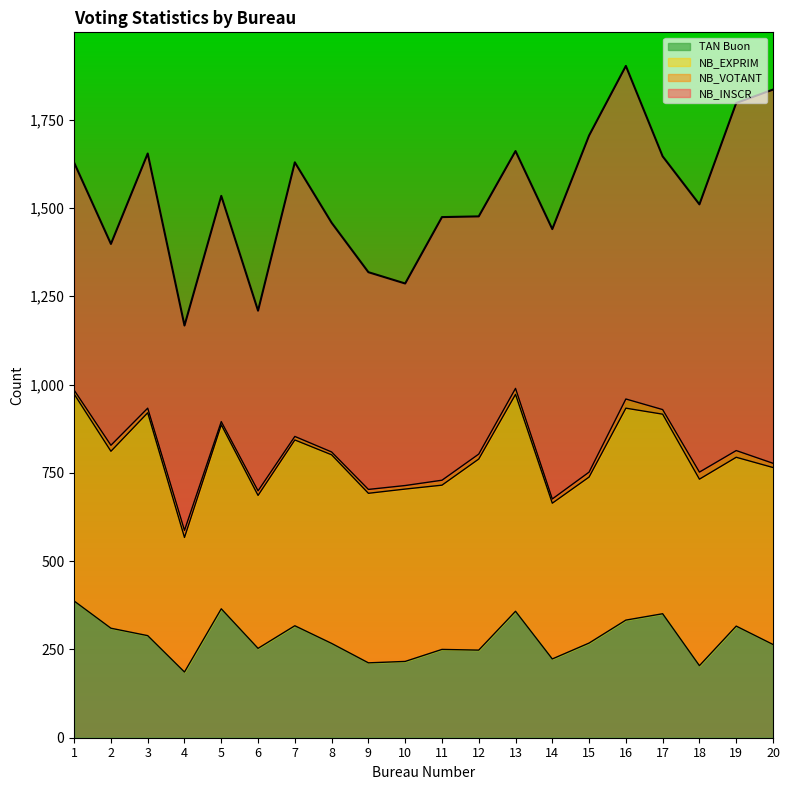

Which category has the lowest value across all series?

4